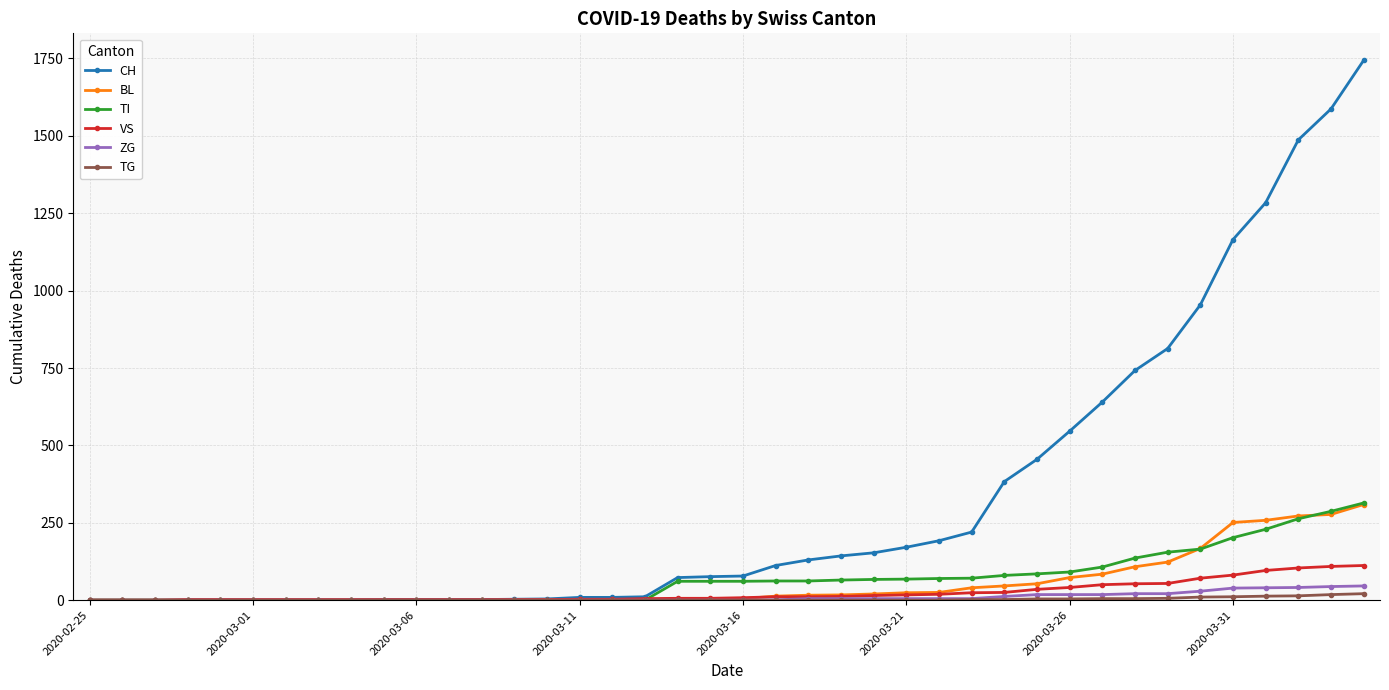

What is the greatest value displayed?

1744